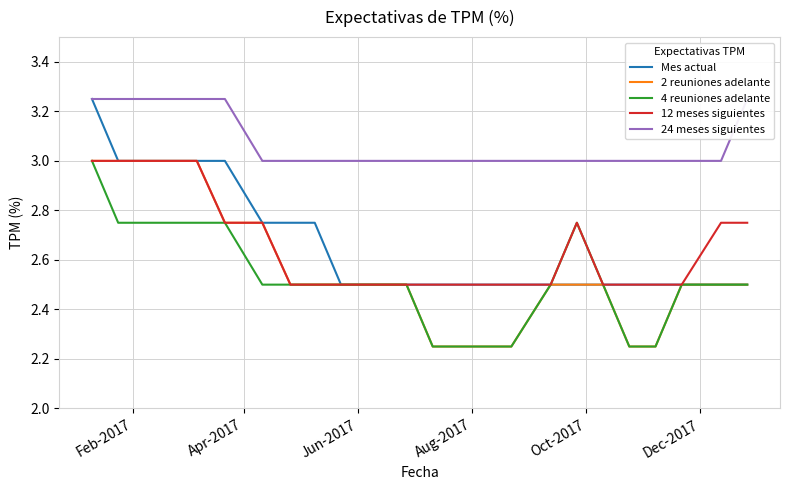

What is the maximum value for 12 meses siguientes?

3.0